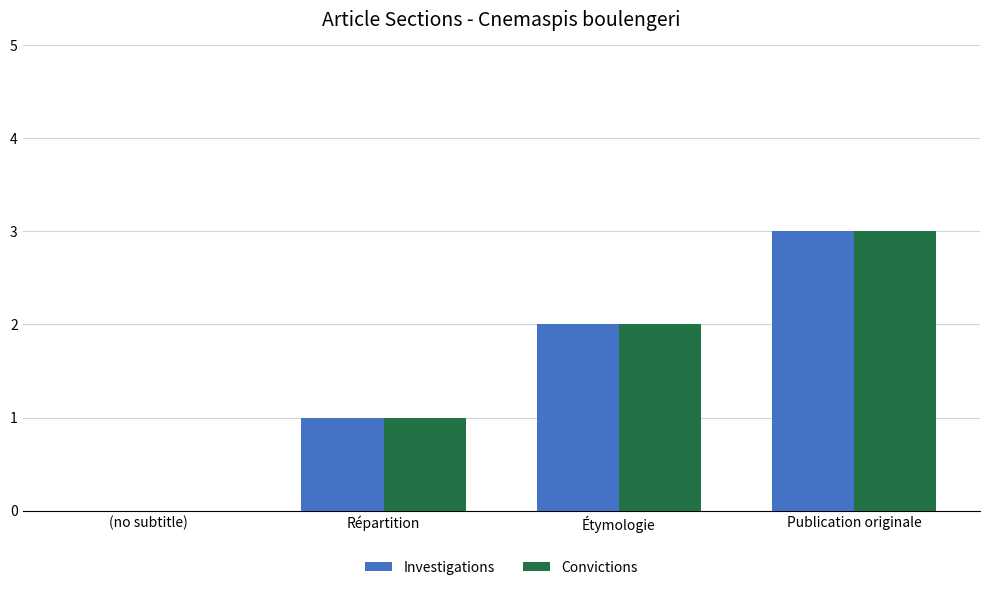

How many groups of bars are there?

4